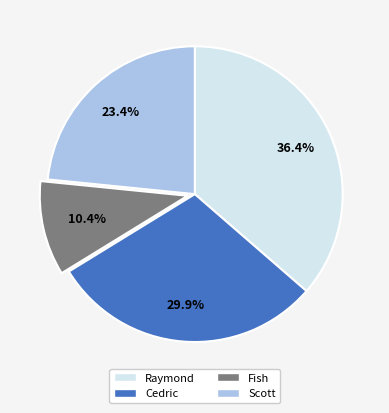

Rank the categories by value from lowest to highest.

Fish, Scott, Cedric, Raymond